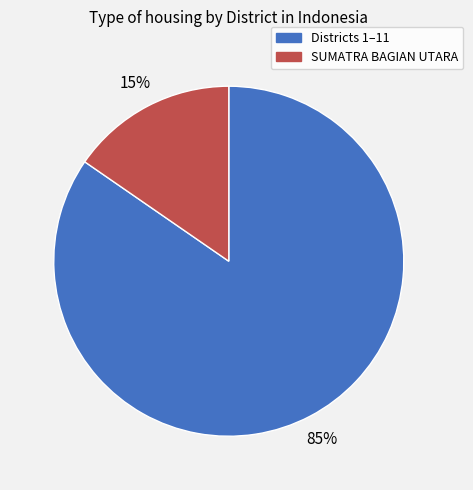

How many slices are in this pie chart?

2